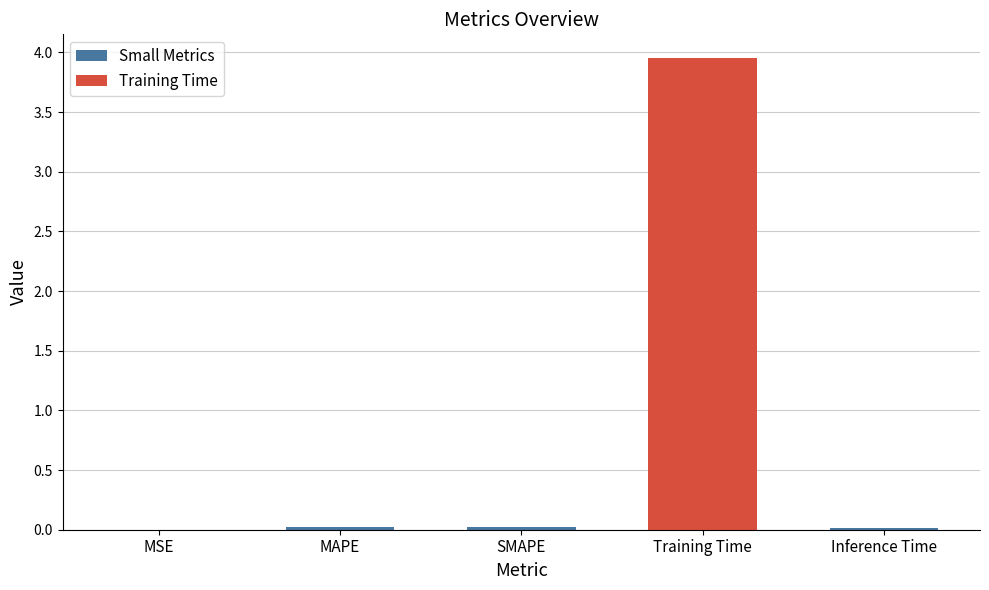

True or false: Small Metrics has a value of 0.0 at Inference Time.

True